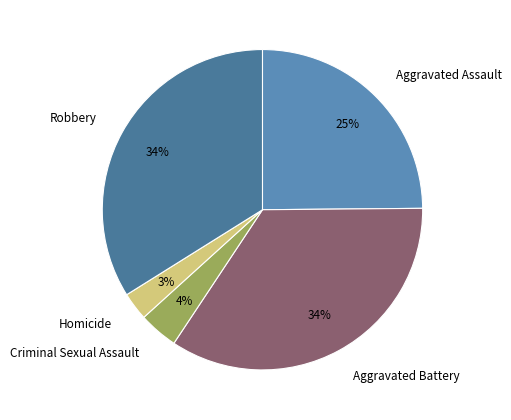

The Aggravated Assault slice represents 25% of the pie. True or false?

True